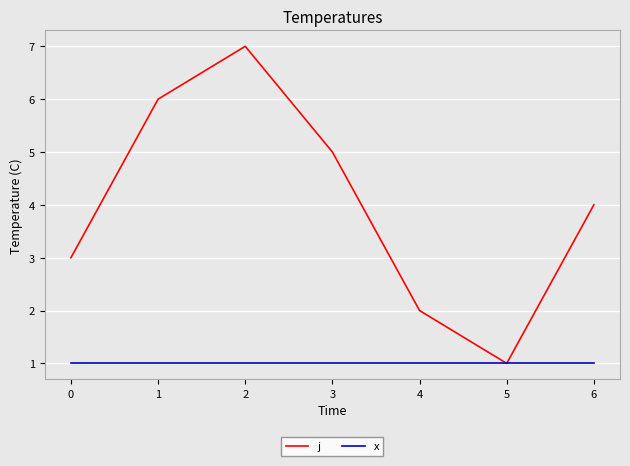

Which series has the largest total across all categories?

j